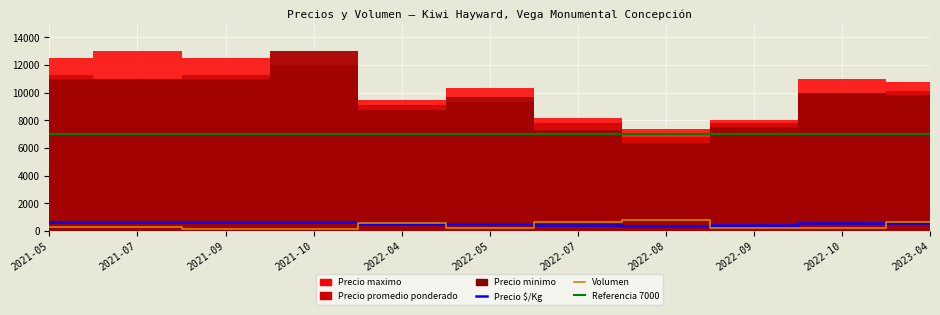

Which category has the highest value across all series?

2021-10